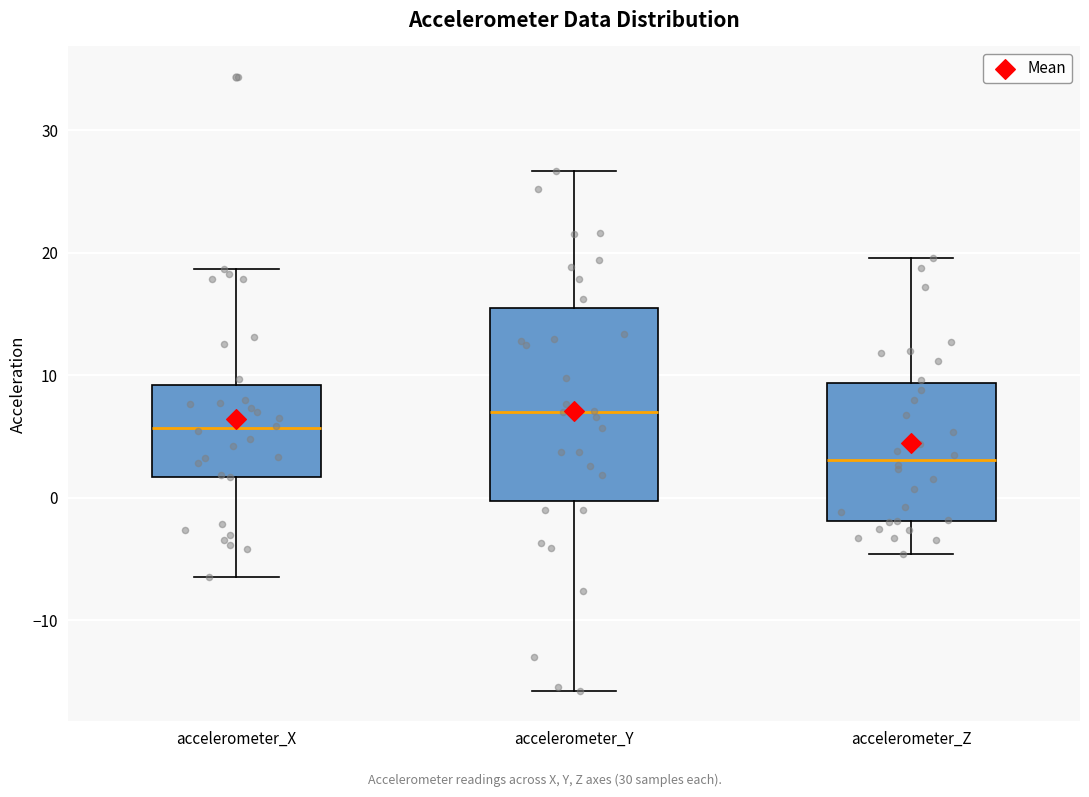

Reading left to right, transcribe this box plot: for each box, give where its median line is, the range the box spans, and where its two whiskers end, as read against the y-axis. The values are not printed on the chart, so give them approximately, as read against the axis.

accelerometer_X: median 6, box 2 to 9, whiskers -6 to 19
accelerometer_Y: median 7, box 0 to 15, whiskers -16 to 27
accelerometer_Z: median 3, box -2 to 9, whiskers -5 to 20